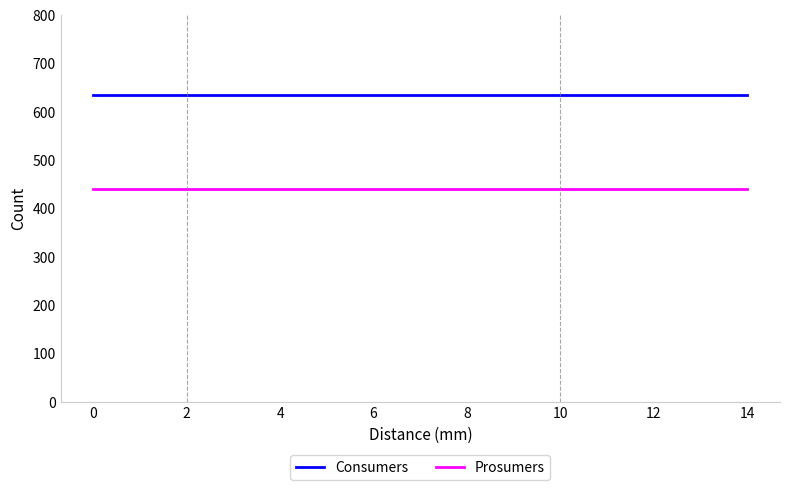

Reading left to right, list all the values displayed in this chart.

Consumers: 635	635	635	635	635	635	635	635	635	635	635	635	635	635	635
Prosumers: 440	440	440	440	440	440	440	440	440	440	440	440	440	440	440